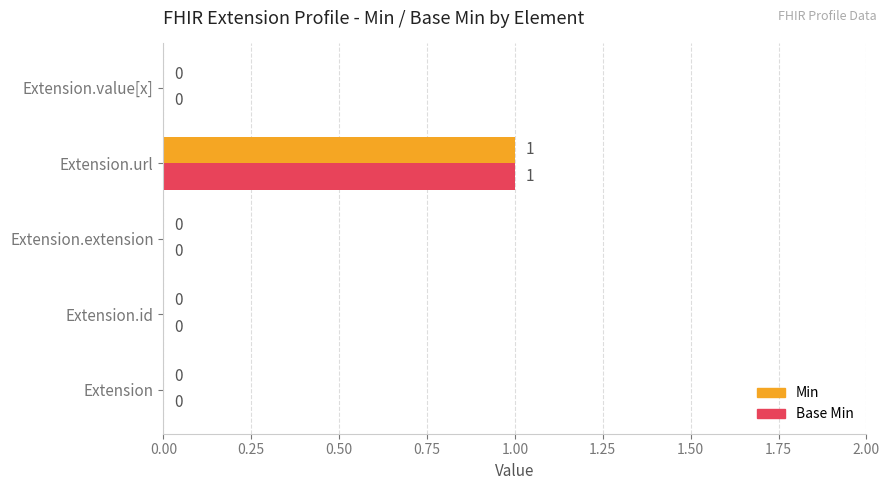

Which category has the highest value in the Min series?

Extension.url